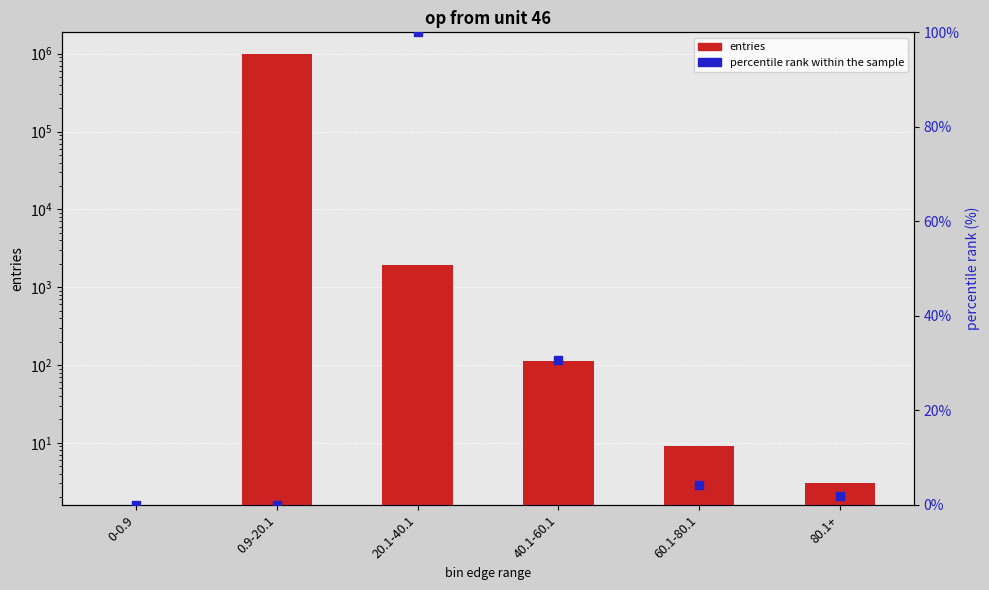

What are all the series names shown in the legend?

entries, percentile rank within the sample